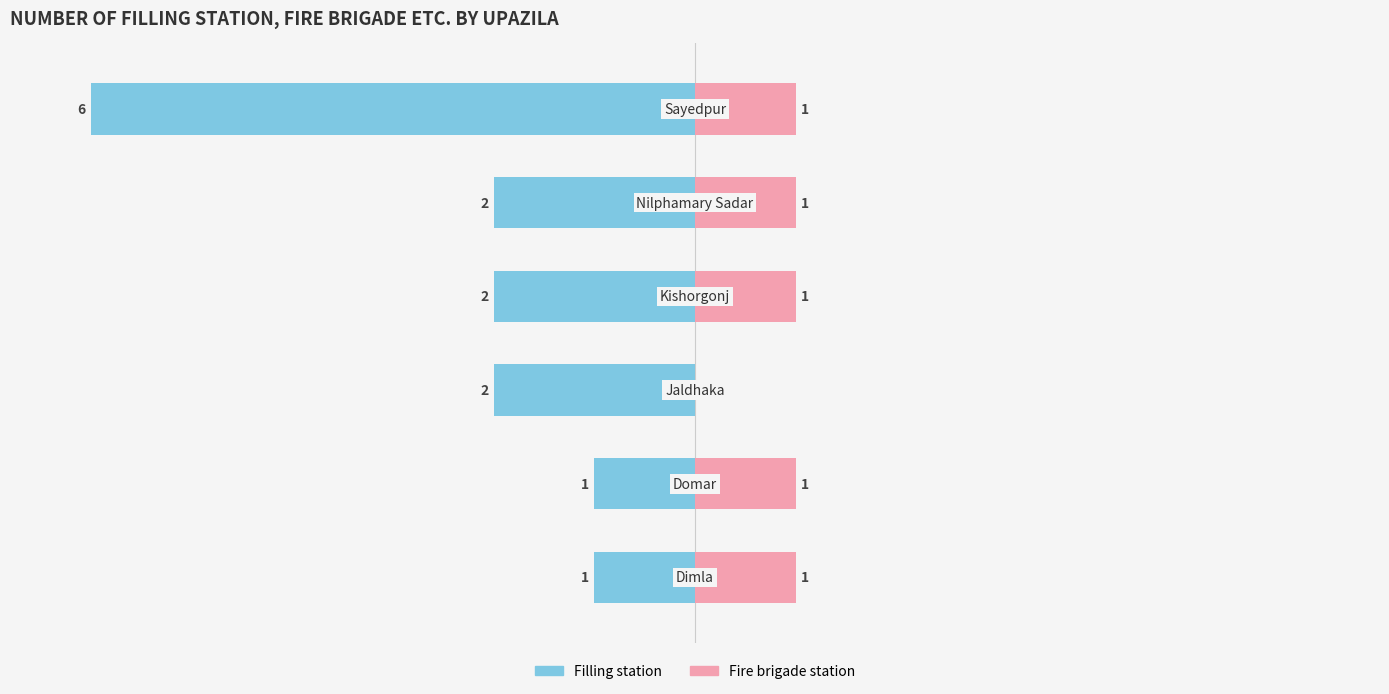

What are all the series names shown in the legend?

Filling station, Fire brigade station